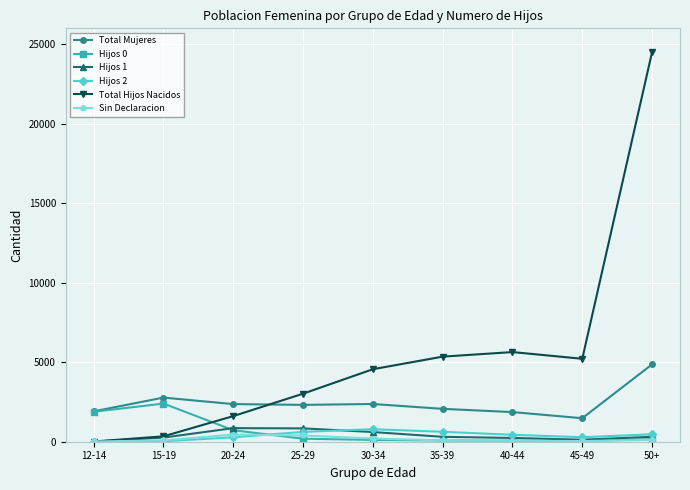

What is the greatest value displayed?

24508